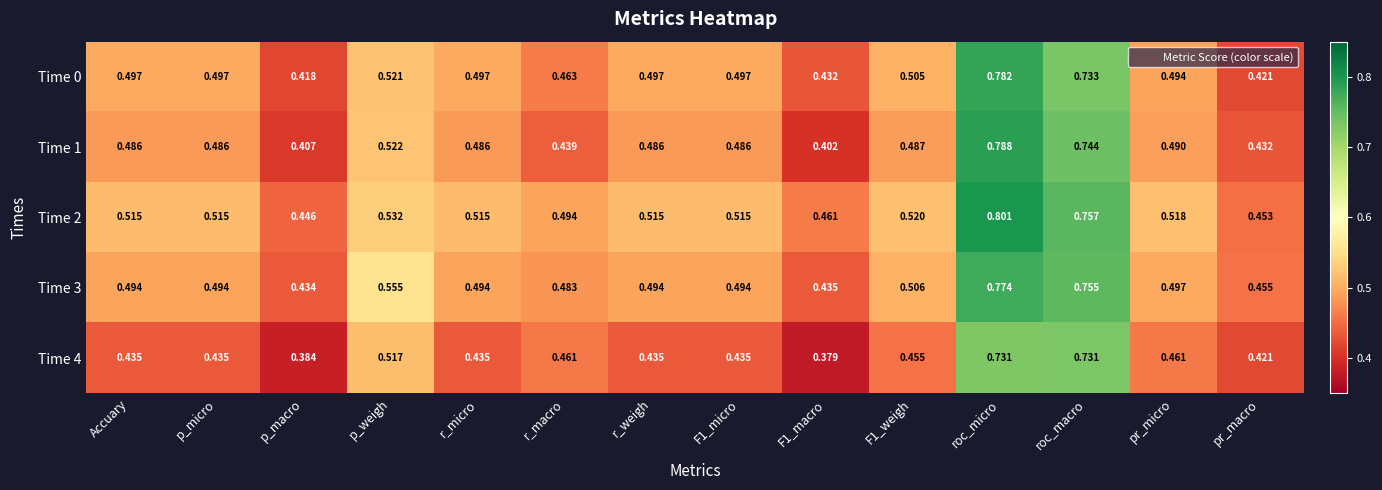

At which label is Time 0 closest to 0?

p_macro